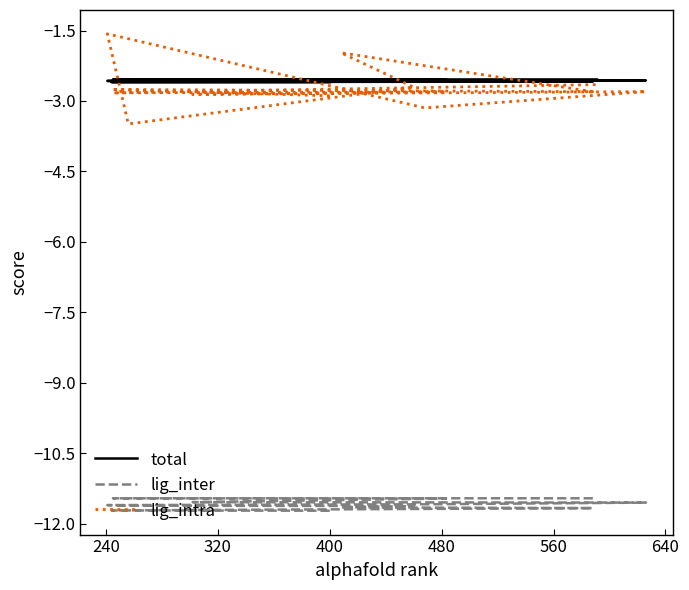

Read the total value at 560.

-2.6